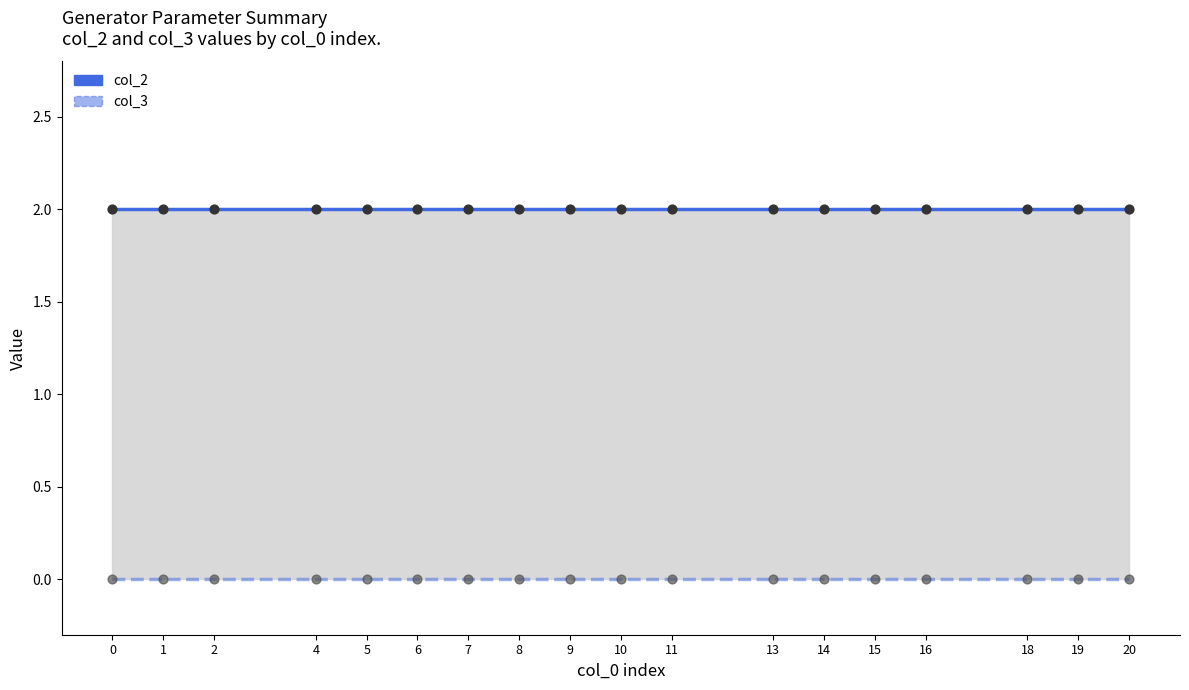

Which series has the largest Y range (max minus min)?

col_2